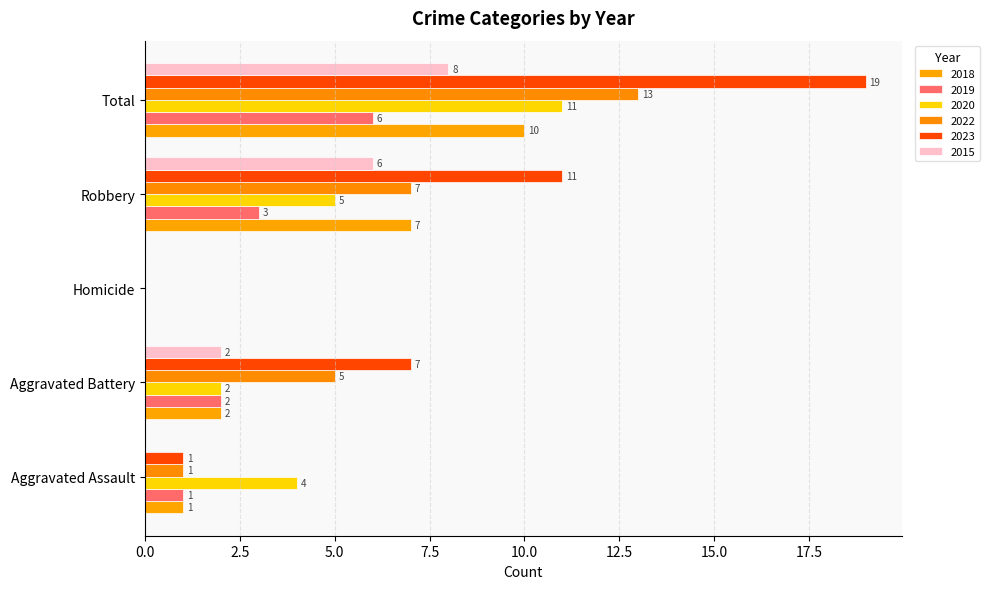

What is the difference between the highest and lowest values at Aggravated Assault?

4